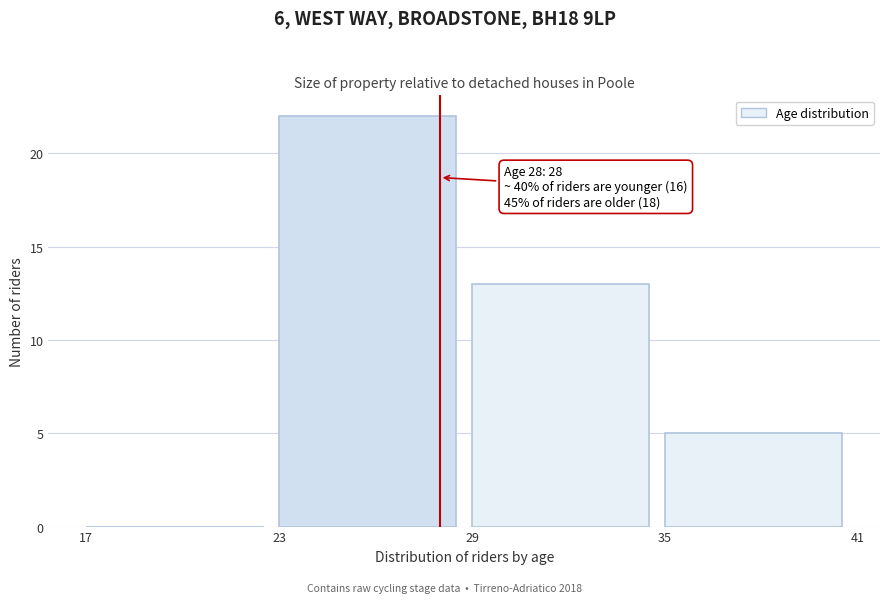

Over which range of the x-axis is the bar tallest?

23 to 29